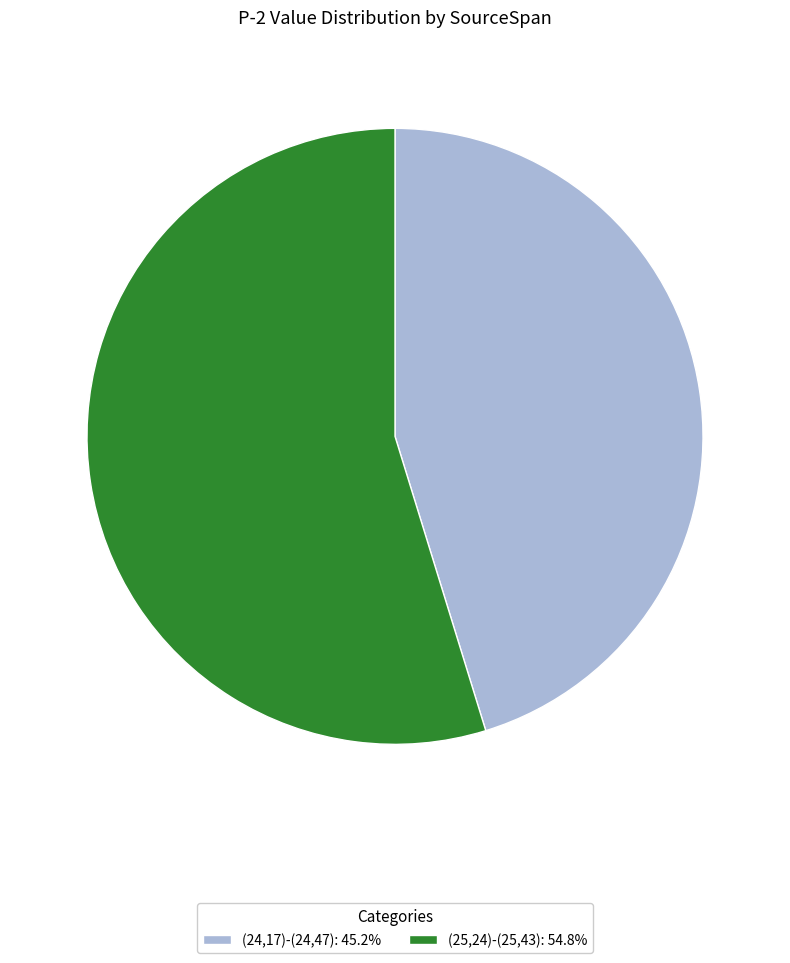

Is it true that (25,24)-(25,43) is 61% of the pie?

False